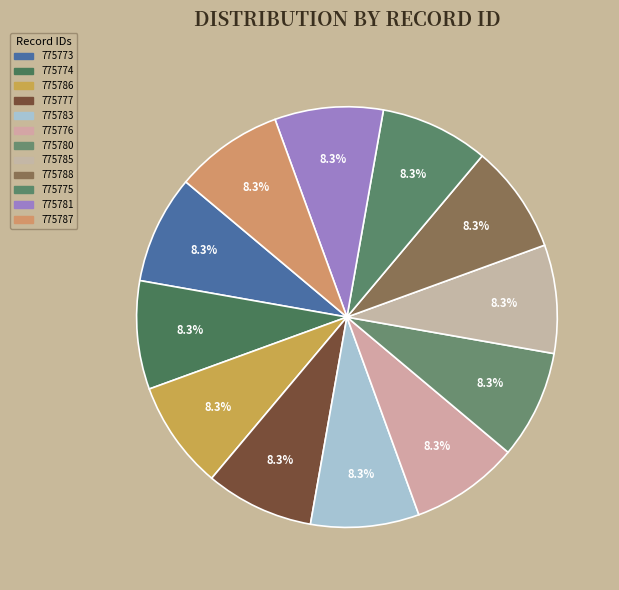

To the nearest percent, what percentage of the pie is 775783?

8%